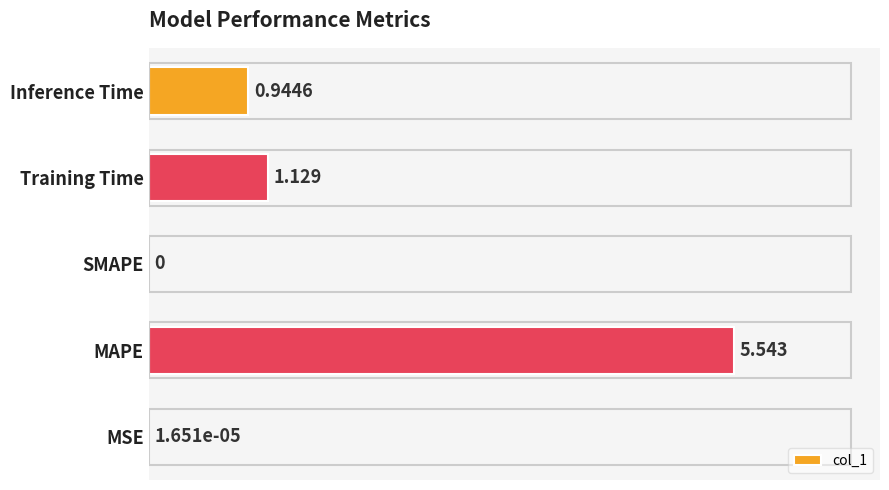

Which label corresponds to the largest value in the chart?

MAPE